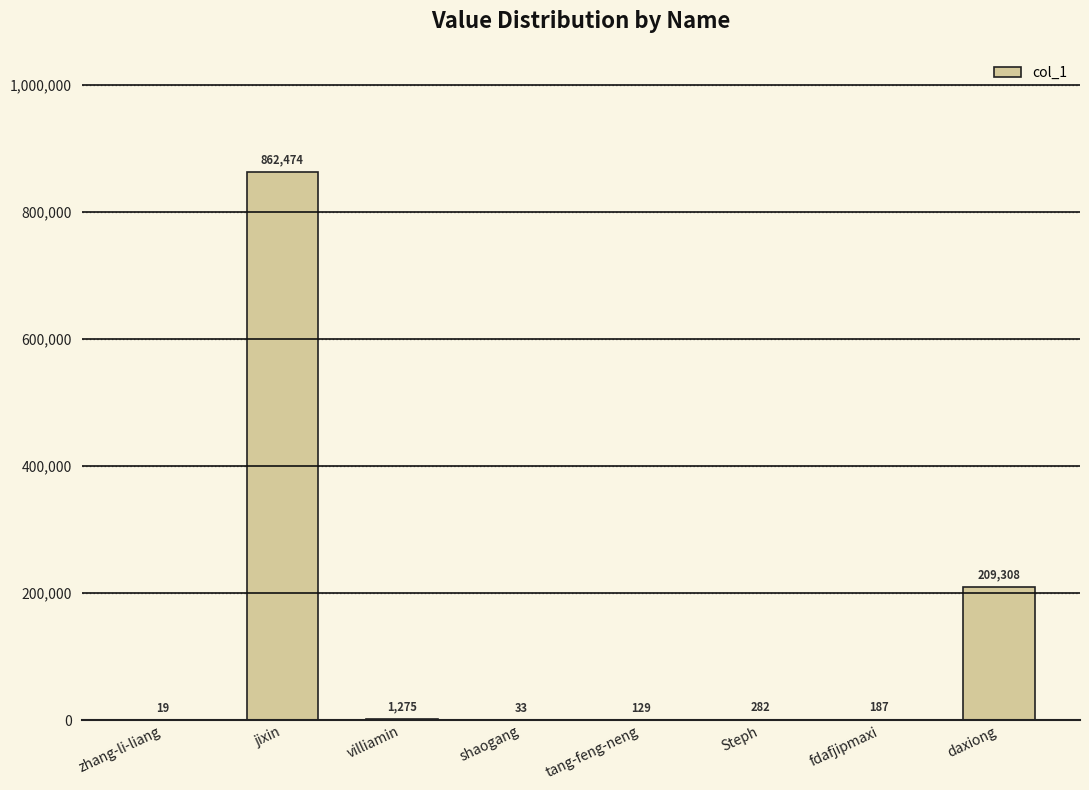

Reading right to left, extract all data points from this chart.

daxiong=209308	fdafjipmaxi=187	Steph=282	tang-feng-neng=129	shaogang=33	villiamin=1275	jixin=862474	zhang-li-liang=19